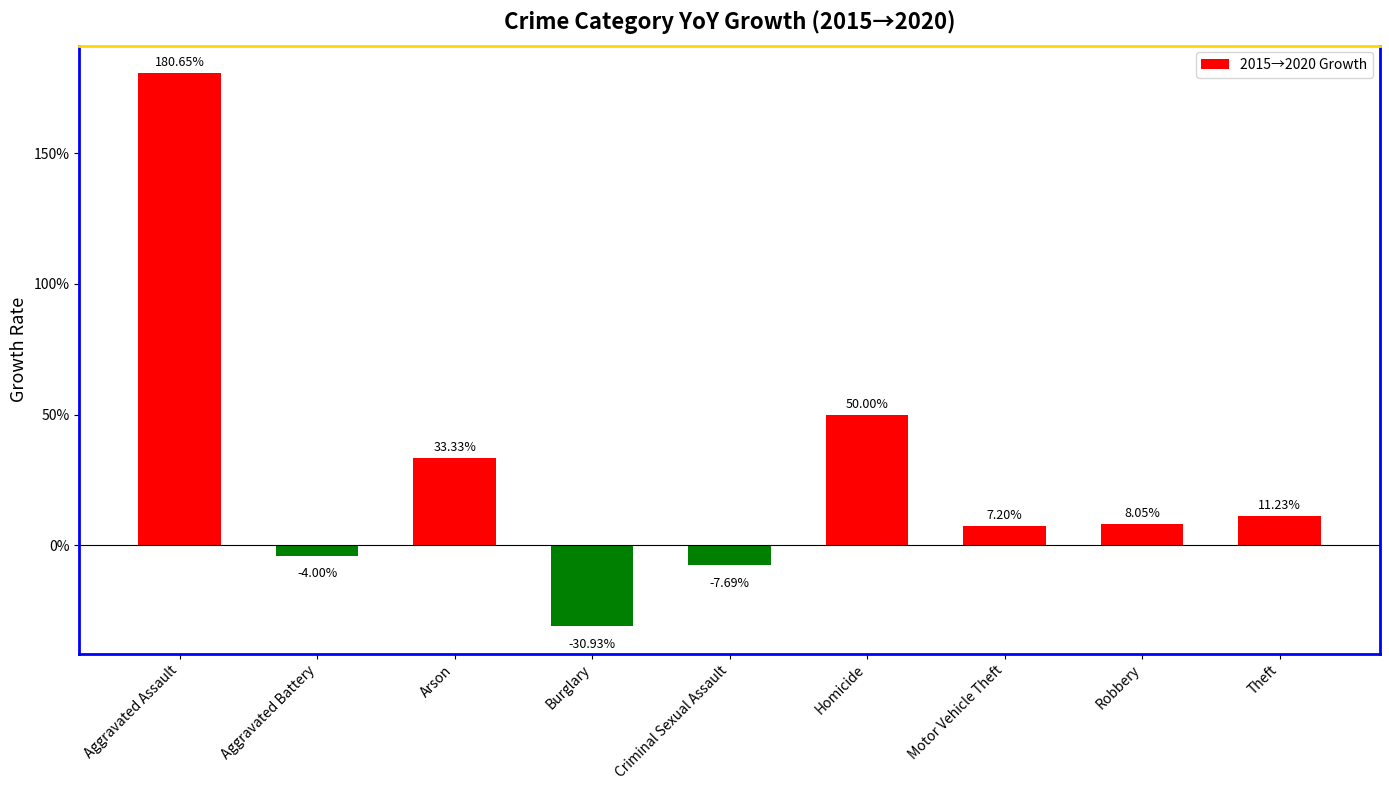

What is the sum of all values?

247.8